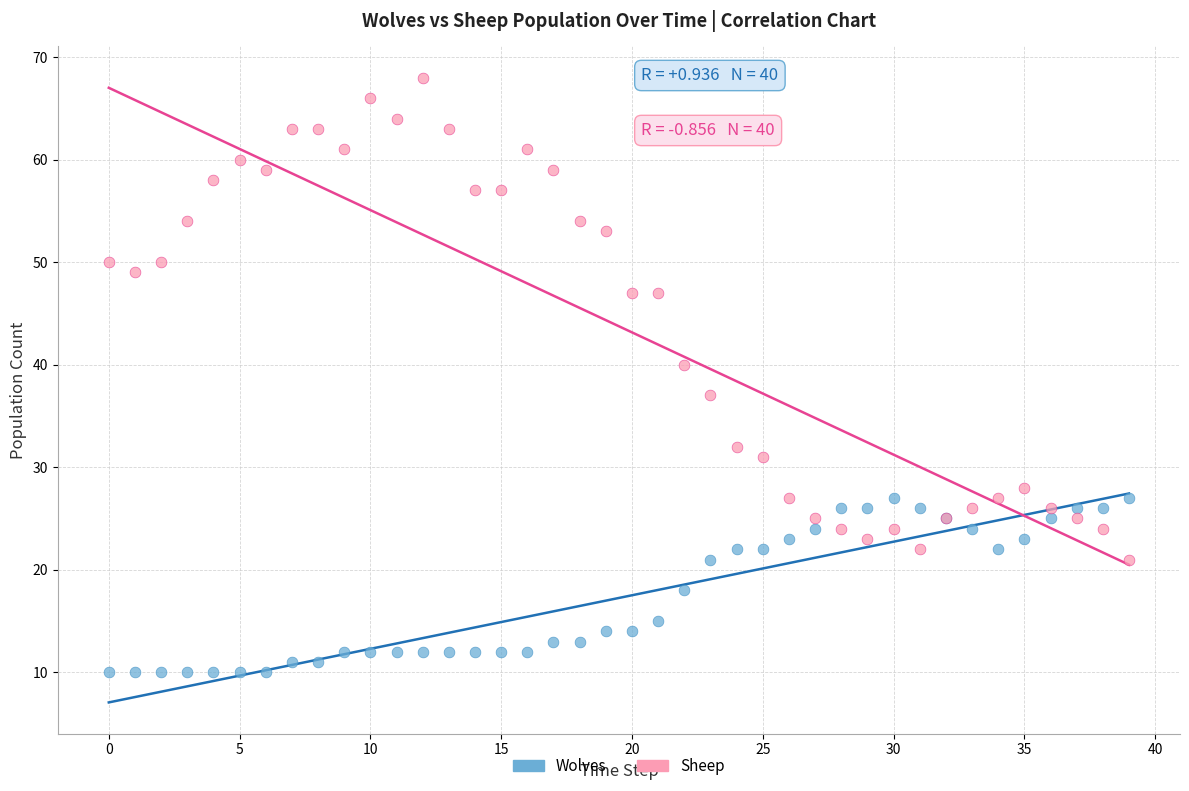

Which series reaches the maximum Y coordinate?

Sheep